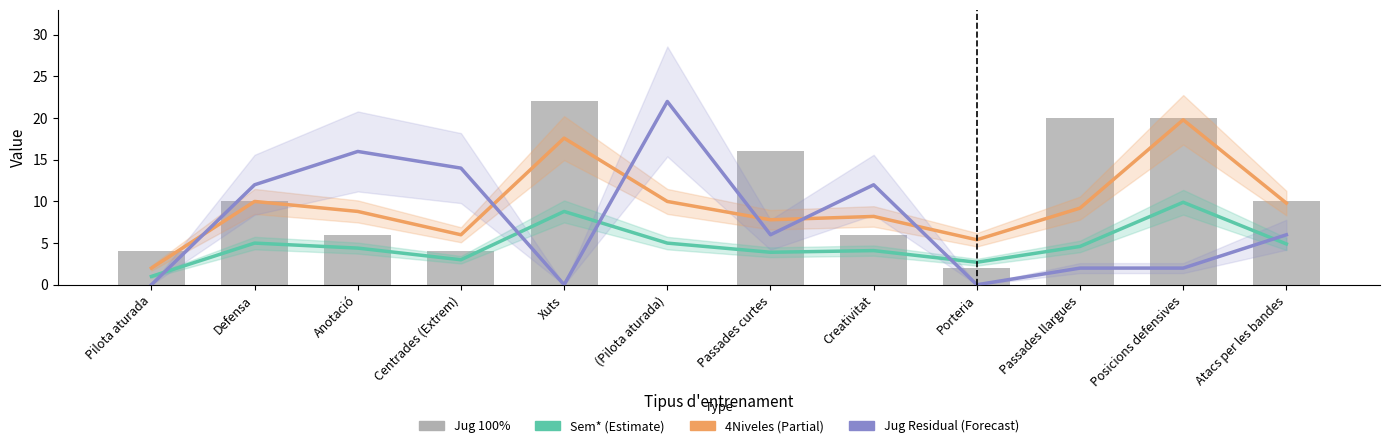

What is the sum of the Jug 100% values at Xuts and (Pilota aturada)?

22.0